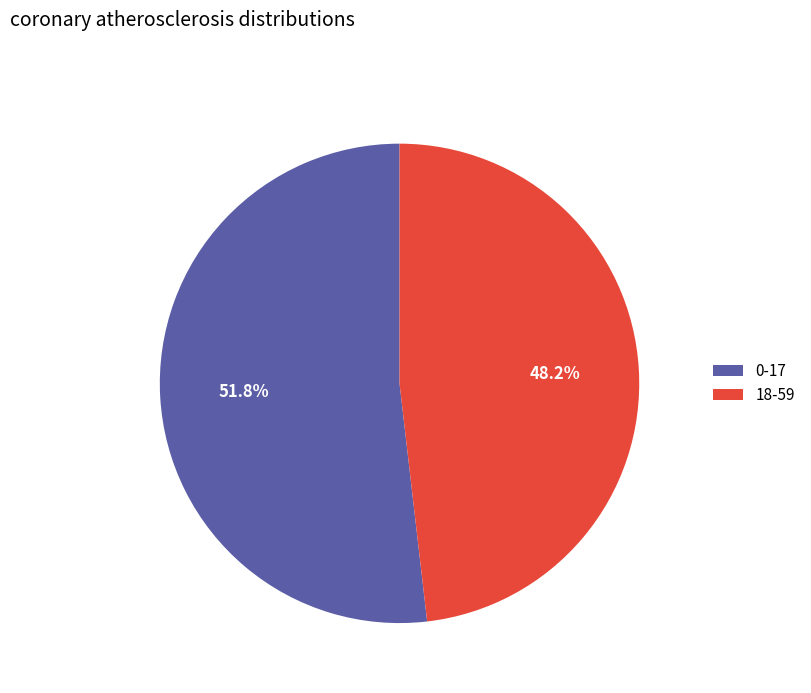

How many slices are in this pie chart?

2